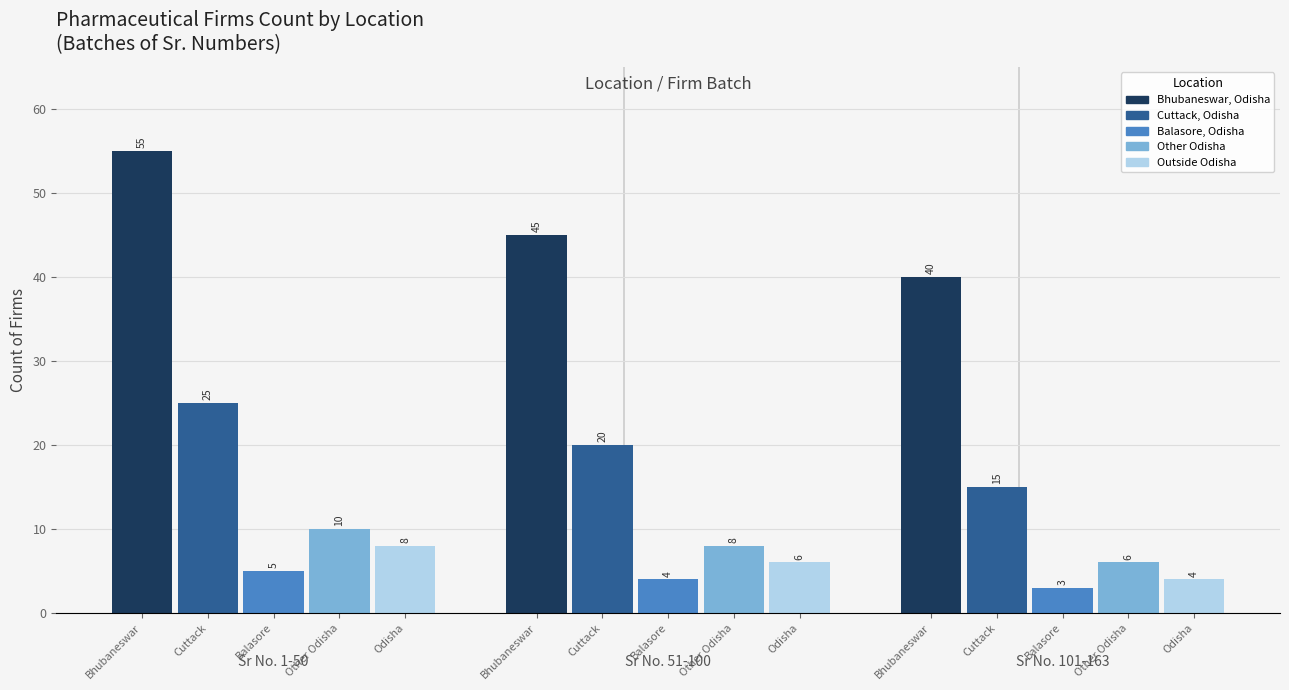

Reading right to left, transcribe all the data shown in this chart.

Bhubaneswar, Odisha: 40	45	55
Cuttack, Odisha: 15	20	25
Balasore, Odisha: 3	4	5
Other Odisha: 6	8	10
Outside Odisha: 4	6	8